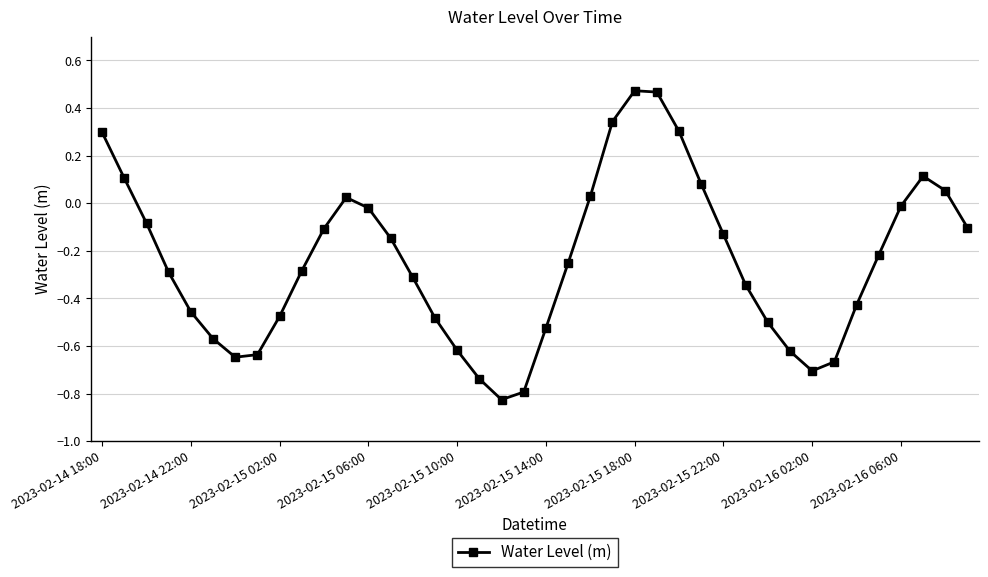

How many interior local valleys (lower than both neighbors) does the data have?

3